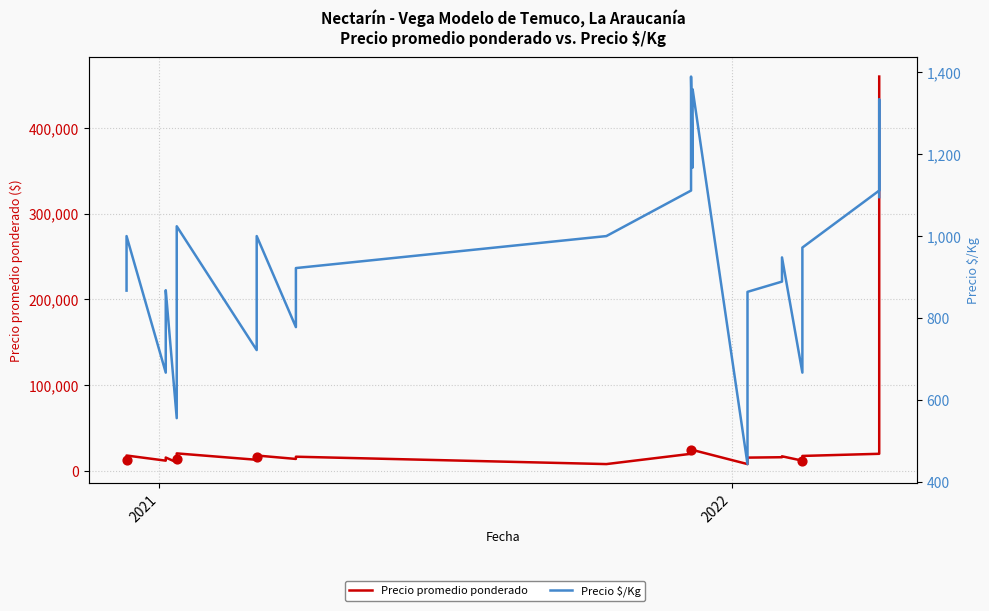

What is the total value across all series at 2021?

13867